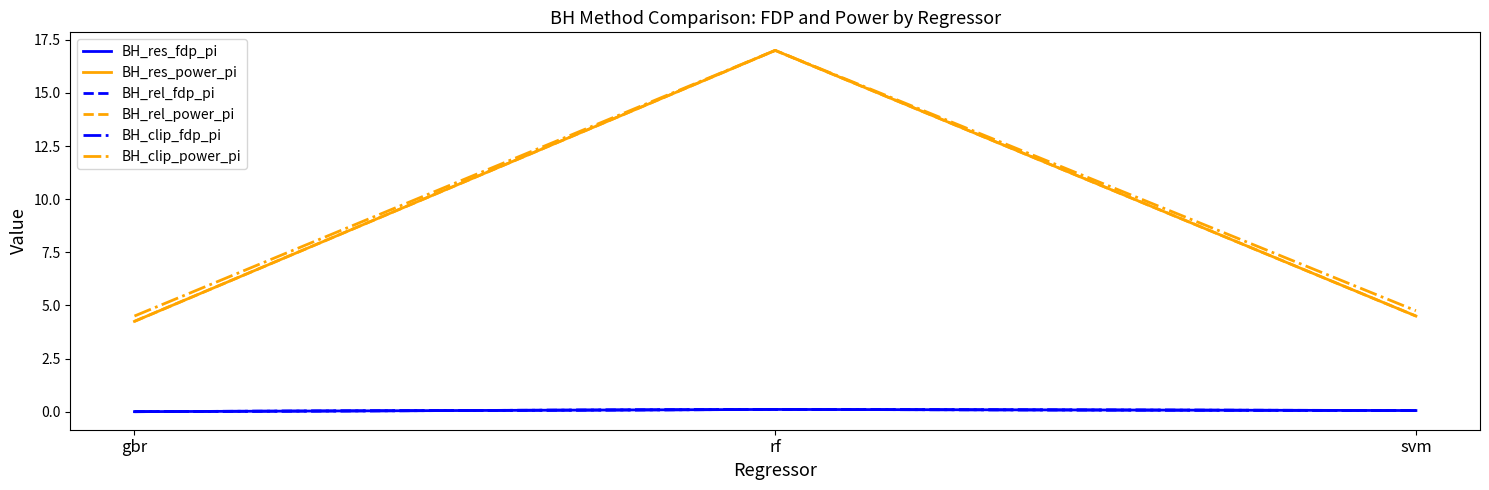

Count the number of data series in this chart.

6